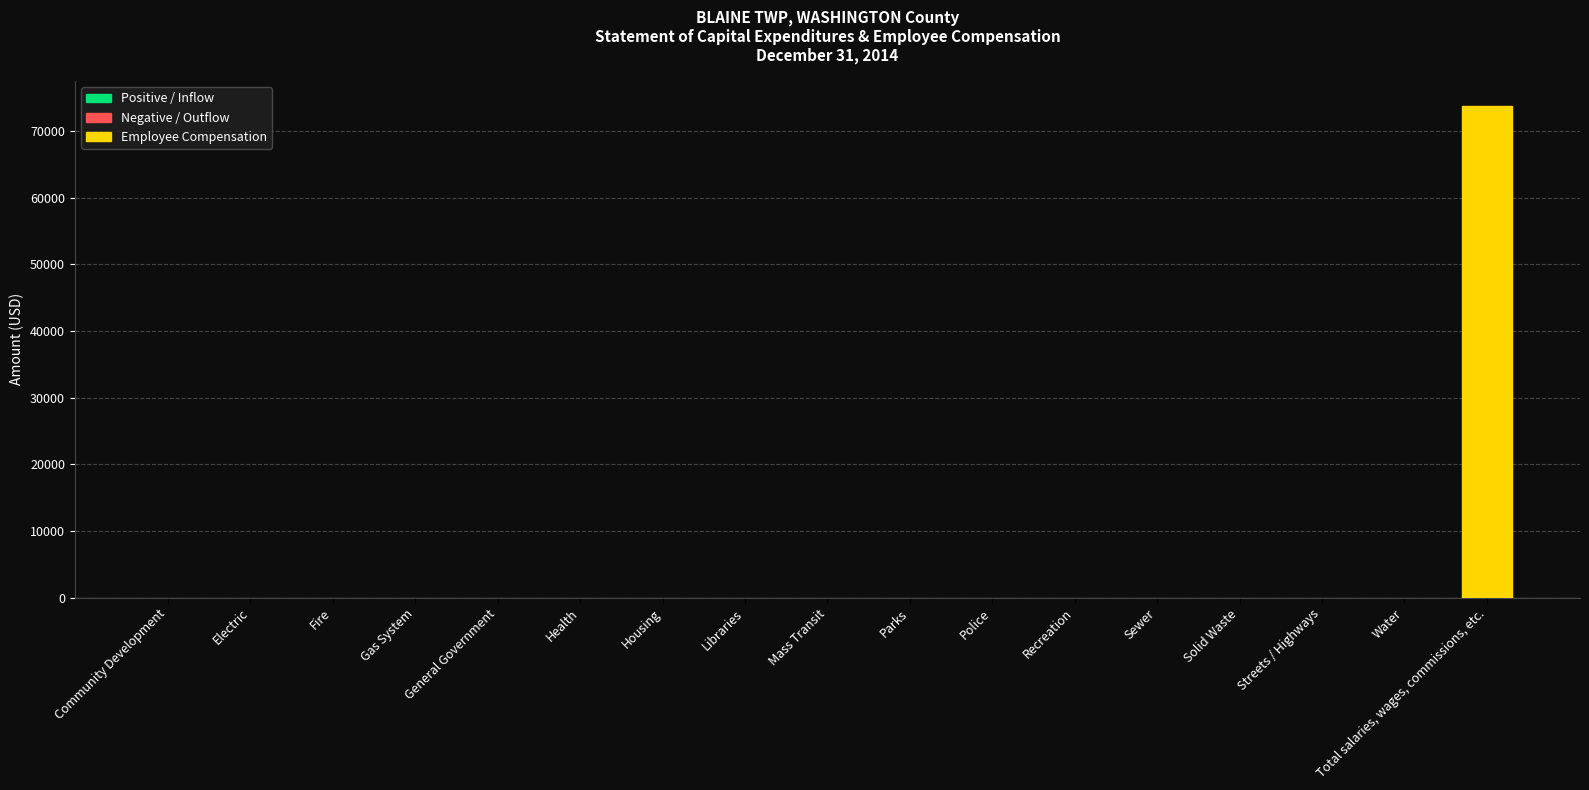

Which has a higher value, Health or Total salaries, wages, commissions, etc.?

Total salaries, wages, commissions, etc.